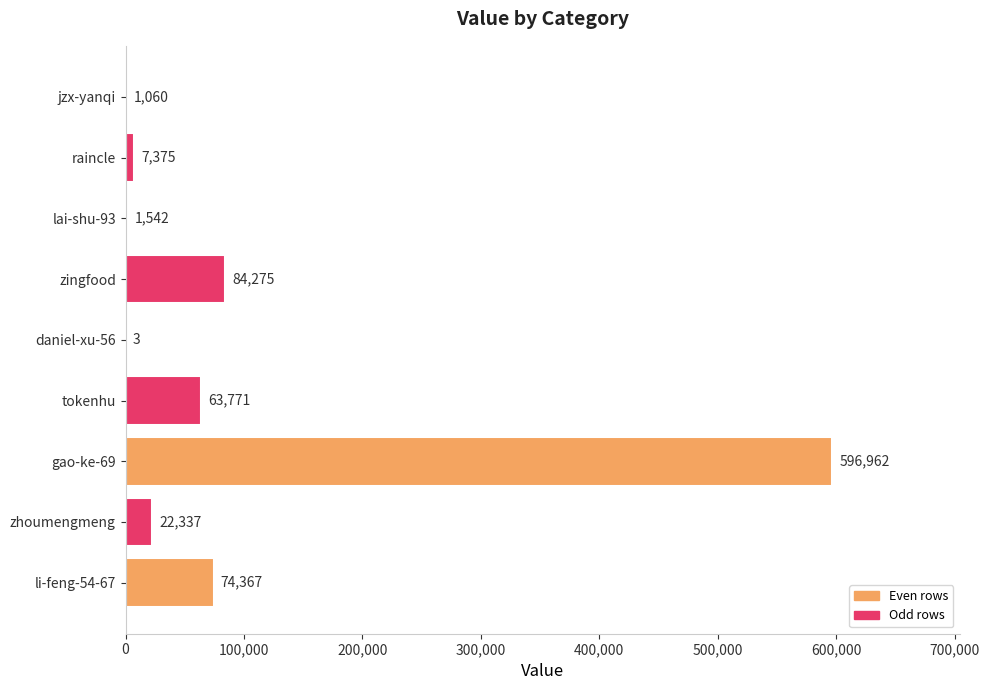

What is the sum of all values?

851692